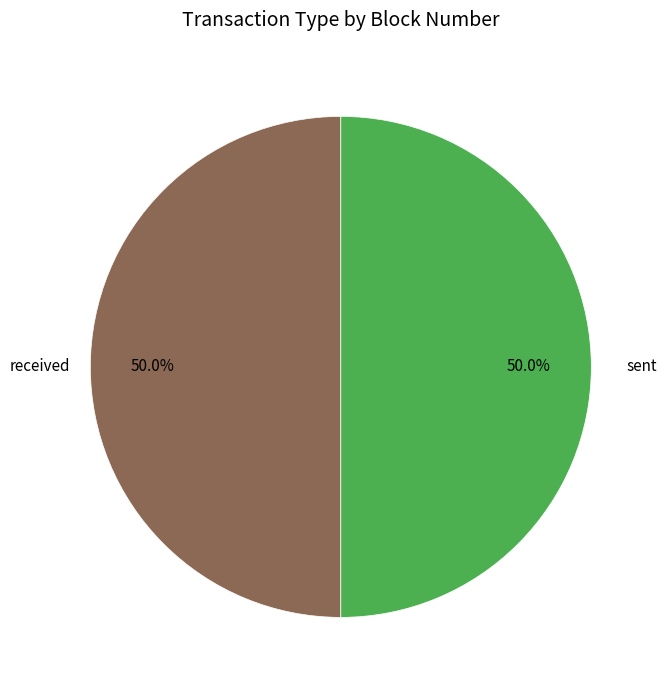

Combined, what portion of the pie is received and sent?

100.0%